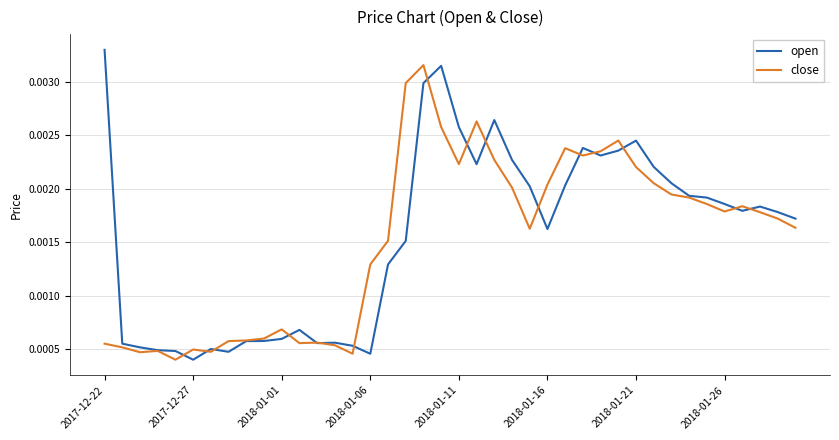

Which series has the widest spread of values?

open